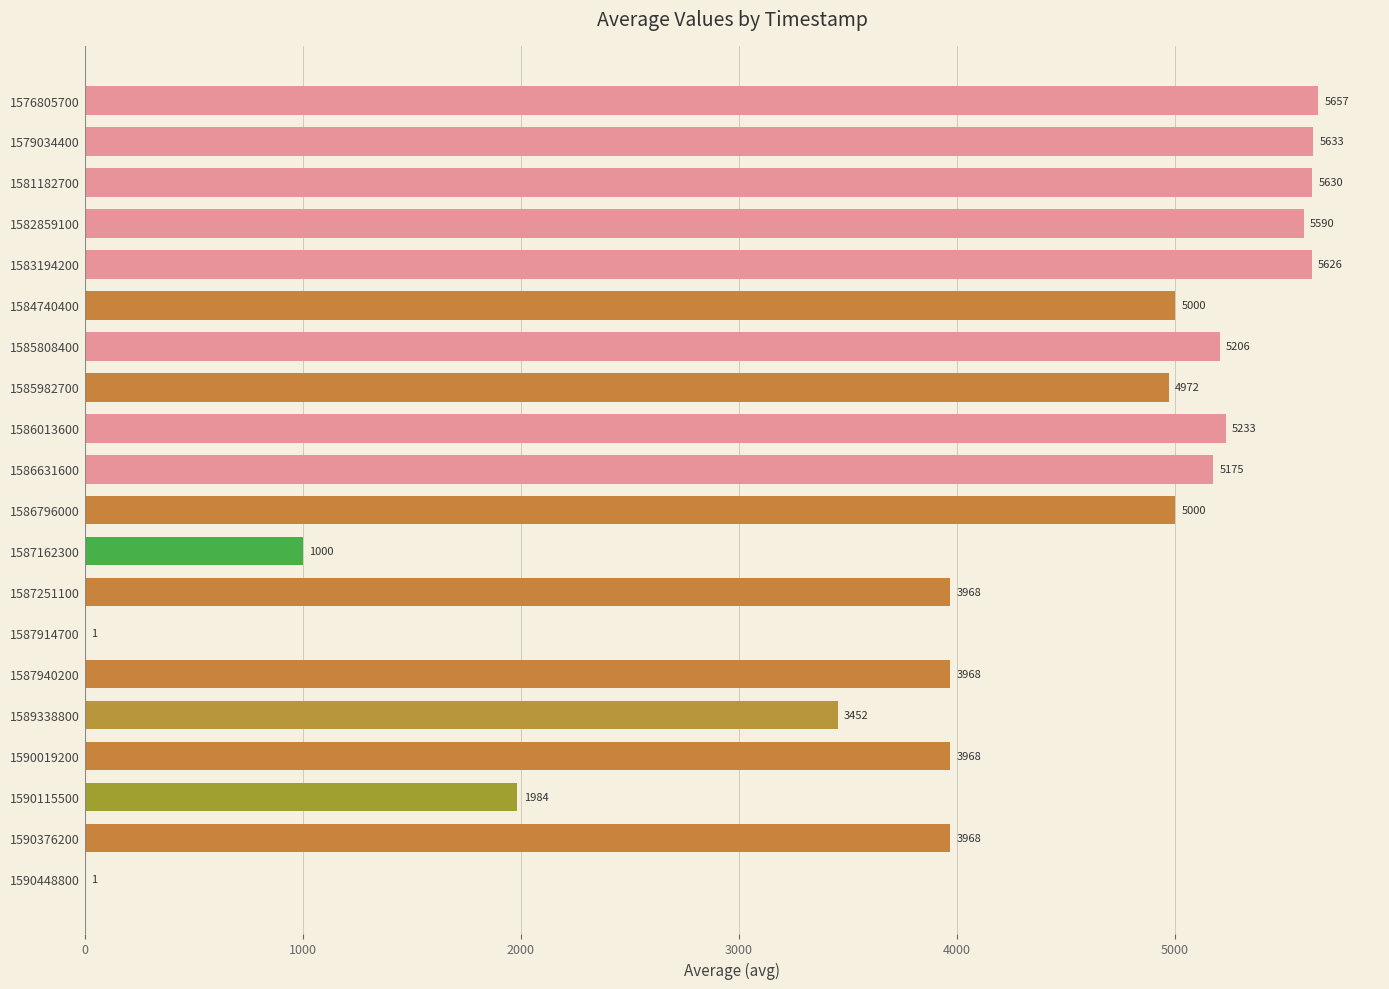

Which category has the highest value across all series?

1576805700